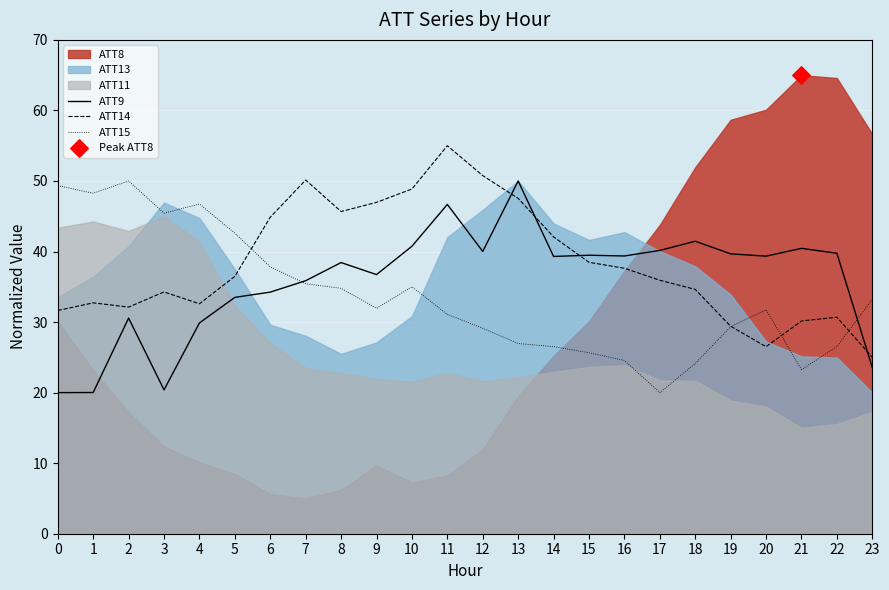

After their last crossing, which series has the higher values: ATT14 or ATT9?

ATT14